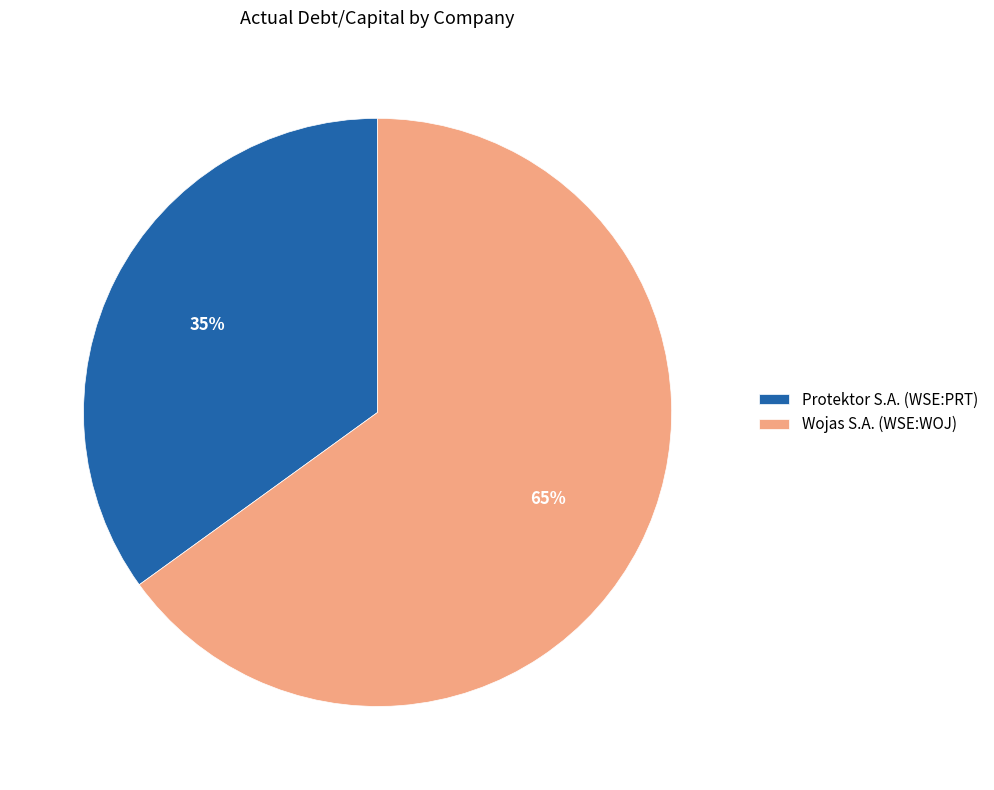

Combined, do Protektor S.A. (WSE:PRT) and Wojas S.A. (WSE:WOJ) account for over 50%?

Yes